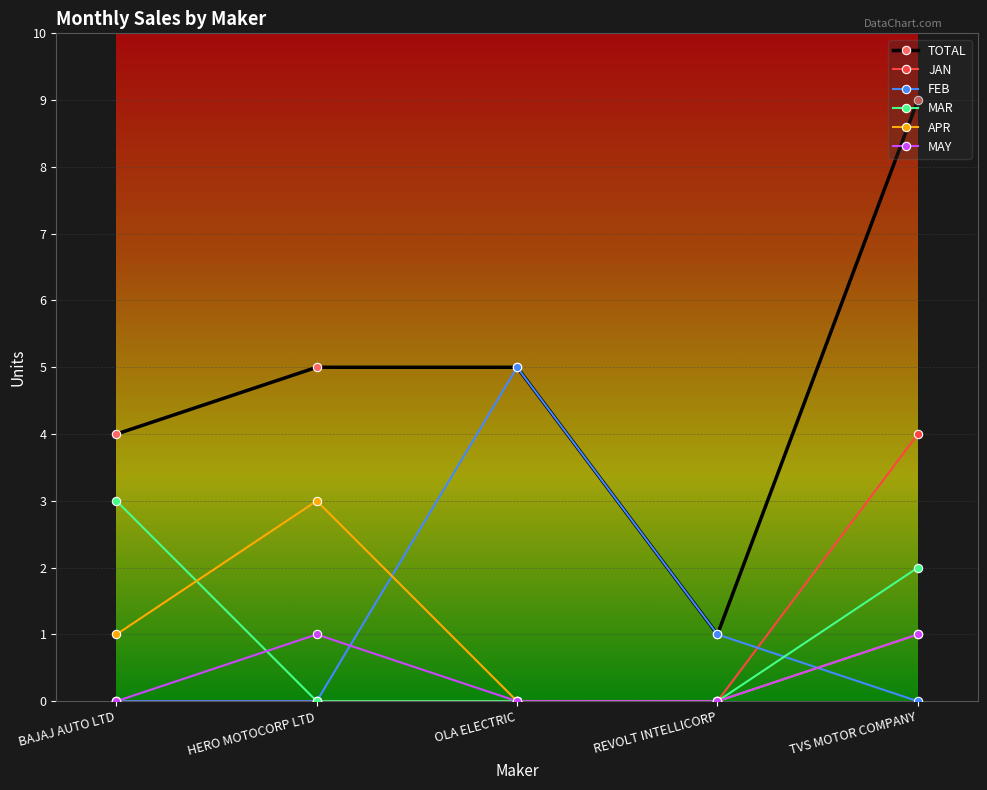

What is the sum of all MAR values?

5